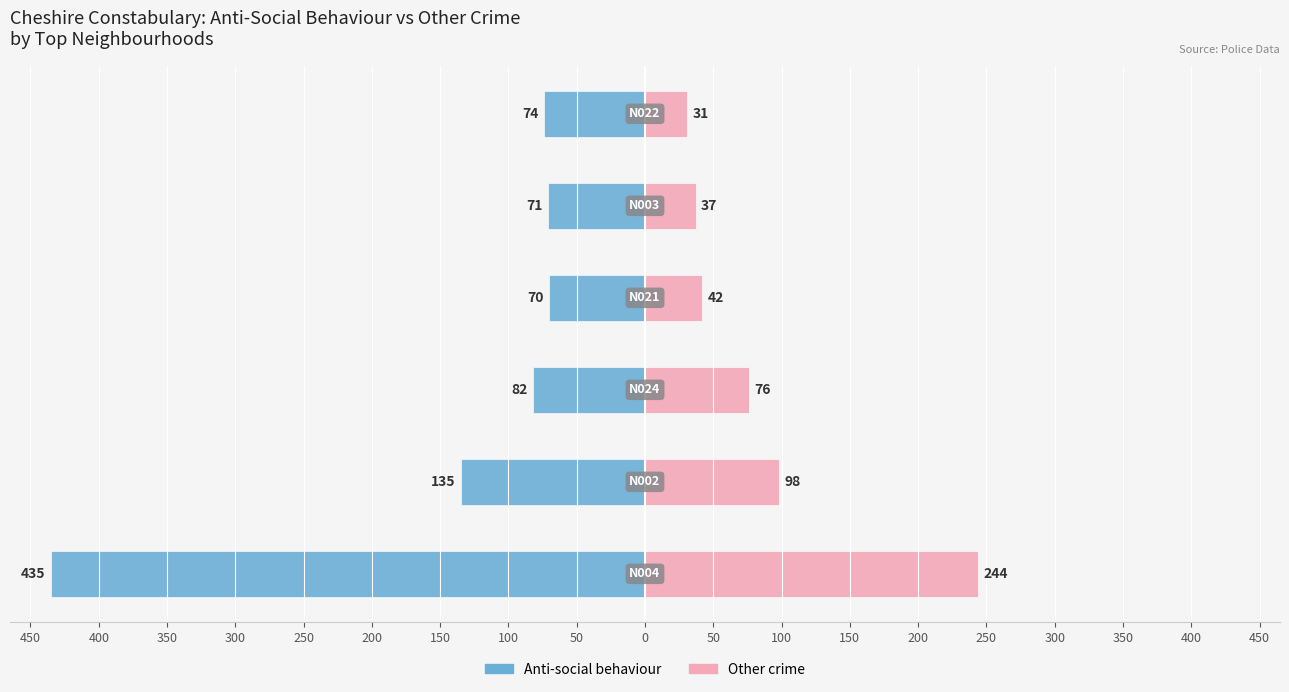

What is the difference between the maximum and minimum values in the Anti-social behaviour series?

365